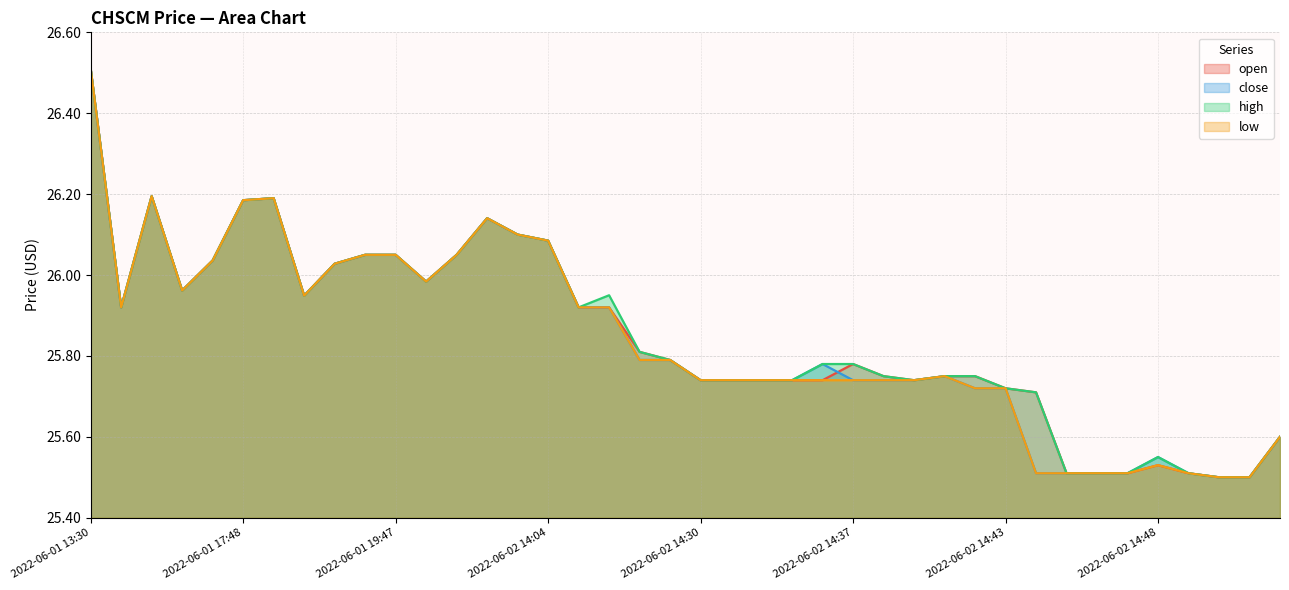

Is it true that open equals 25.7 at 2022-06-02 14:36?

True